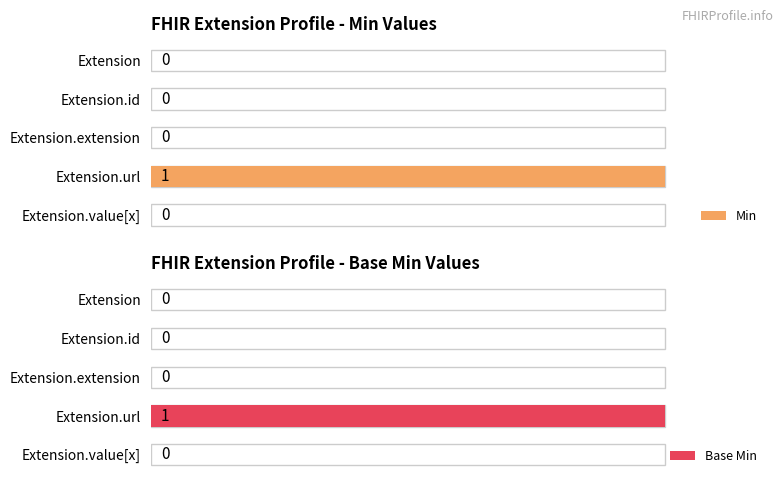

Reading left to right, transcribe all the data shown in this chart.

Min: 0	0	0	1	0
Base Min: 0	0	0	1	0